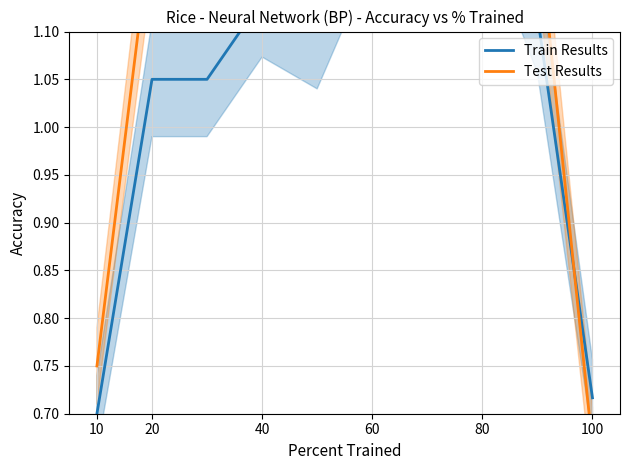

What is the spread (max minus min) of values at 40?

0.2